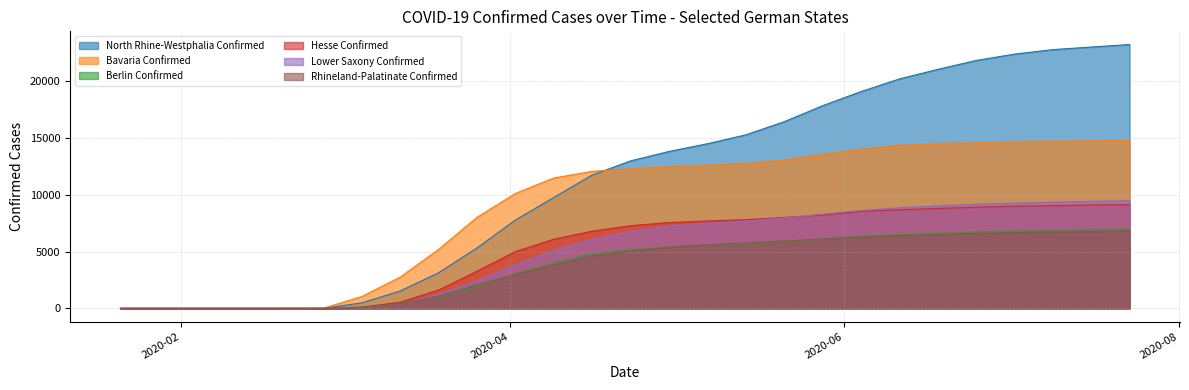

Read the Bavaria Confirmed value at 2020-03-05, to the nearest 100.

1000